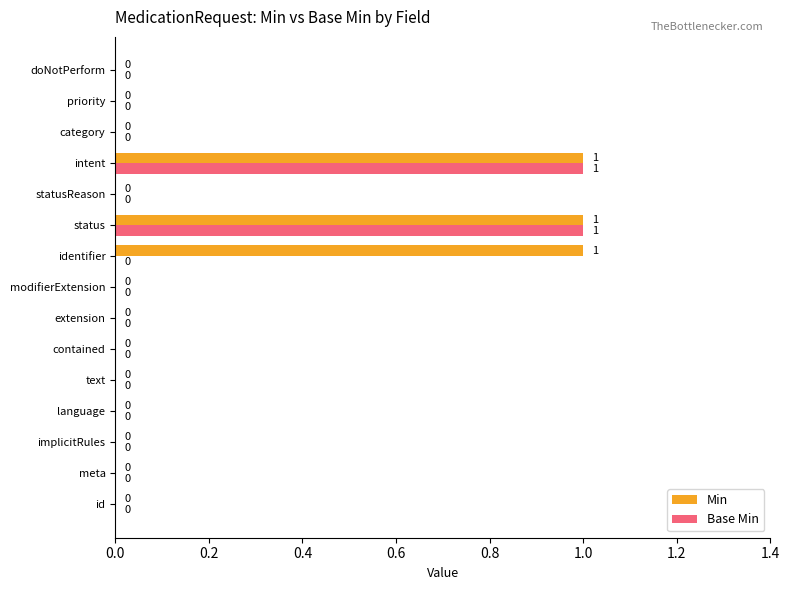

What are all the series names shown in the legend?

Min, Base Min